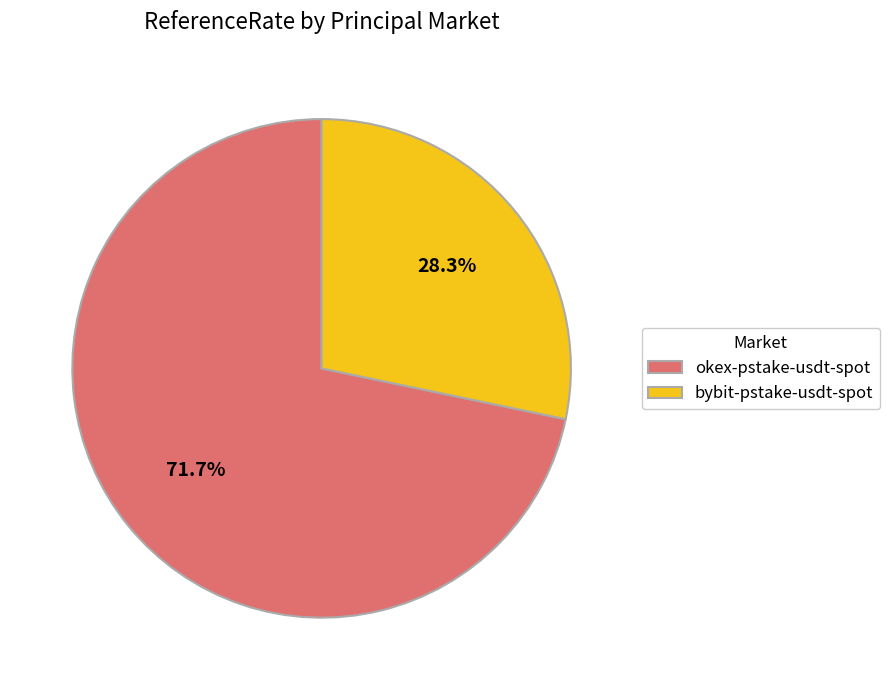

To the nearest percent, what percentage of the pie is okex-pstake-usdt-spot?

72%